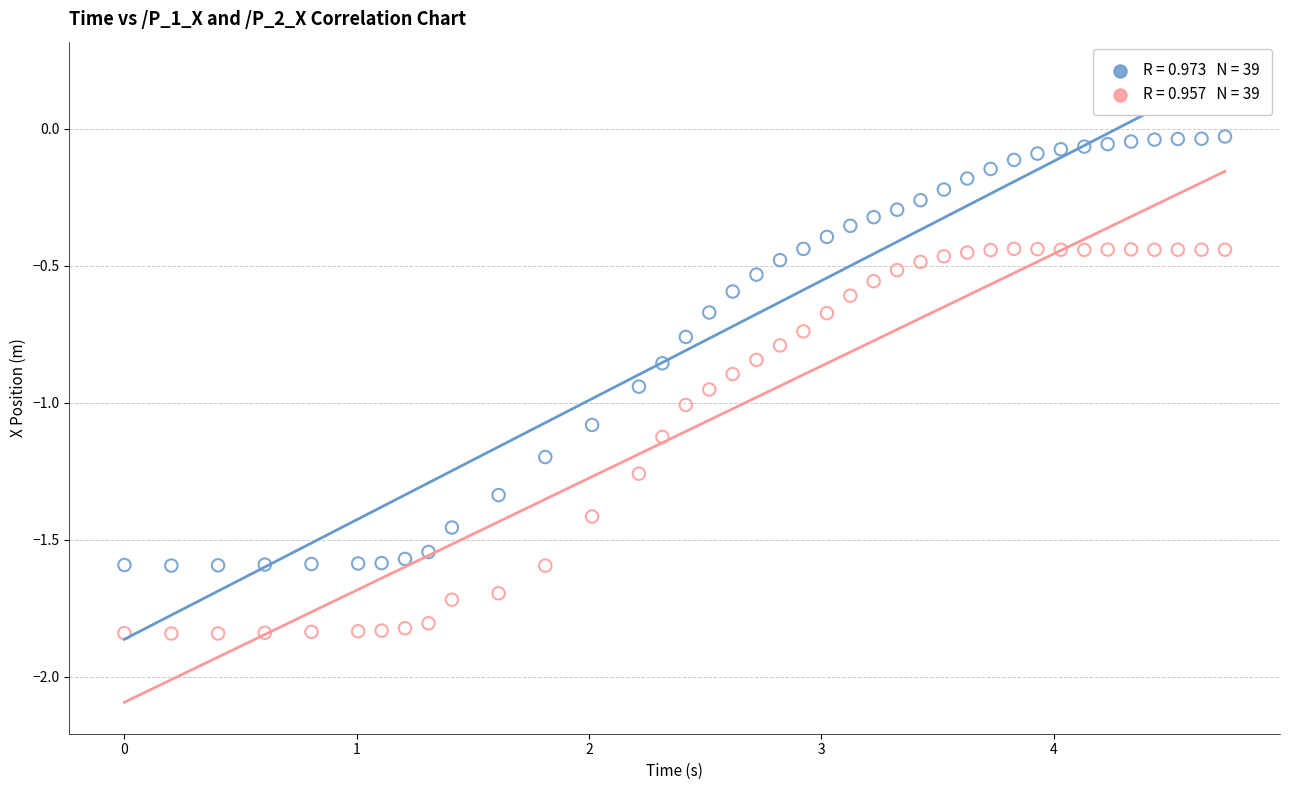

Across all data points, what is the range of X values (max minus min)?

4.7